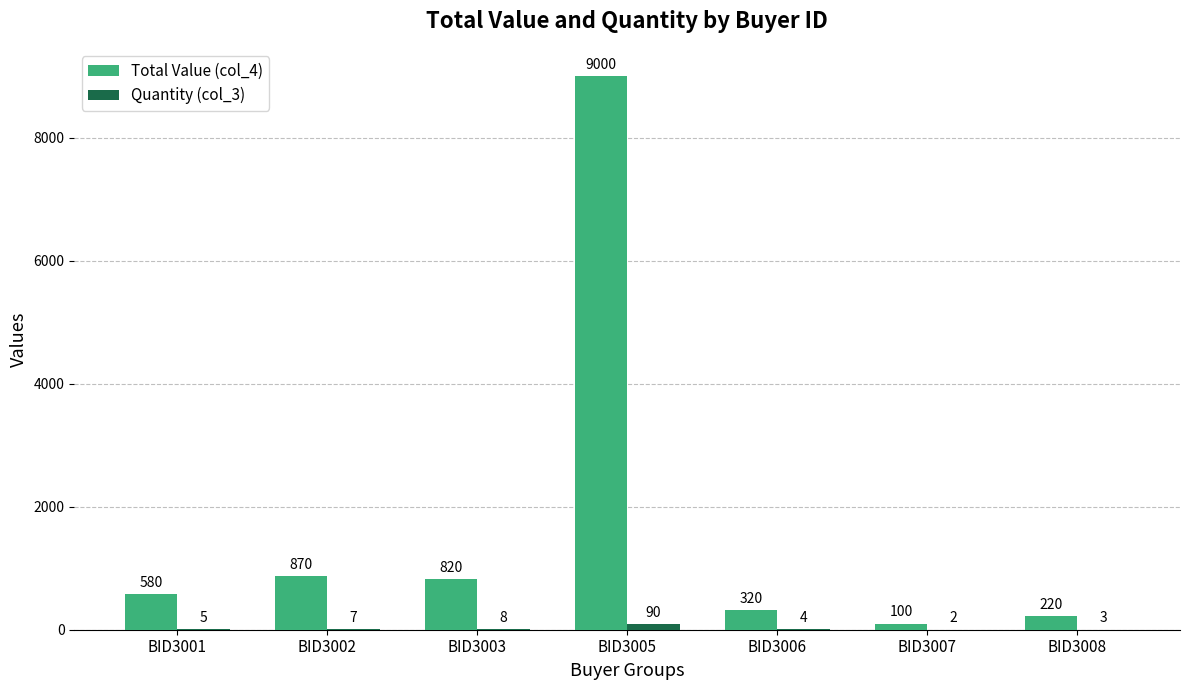

True or false: Total Value (col_4) has a value of 820 at BID3003.

True